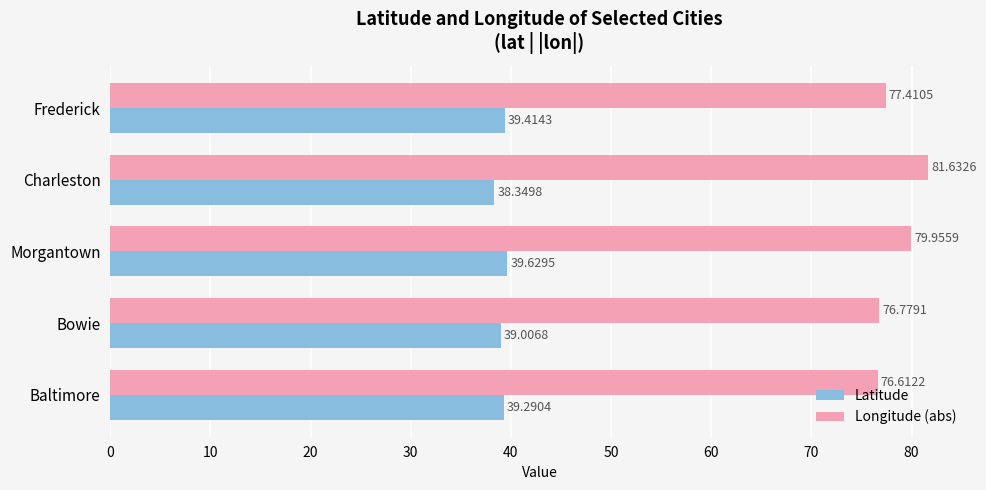

At which category does the chart reach its minimum across all series?

Charleston